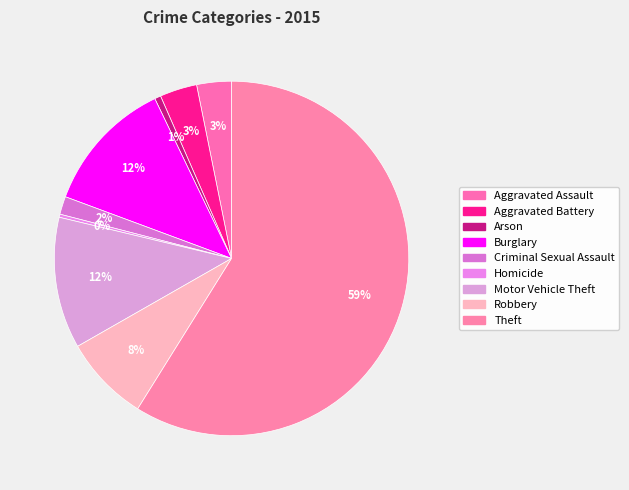

Is it true that Aggravated Assault is 3% of the pie?

True